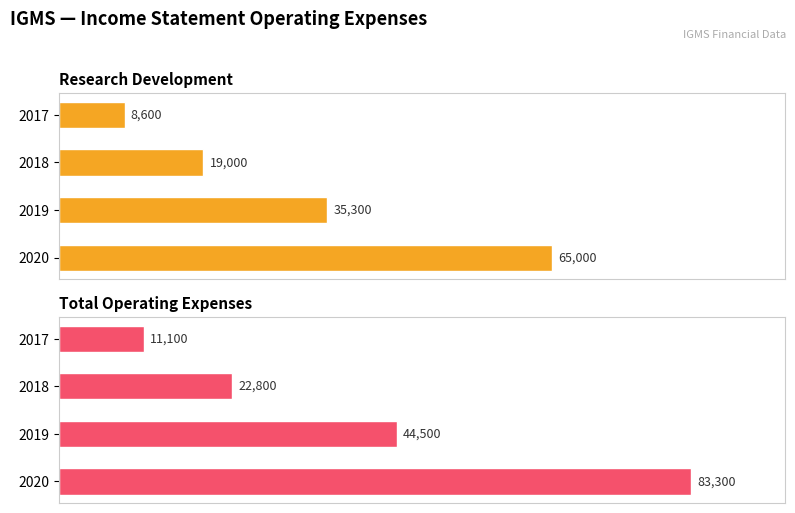

Count the Research Development values in the range 19000 to 65000.

3